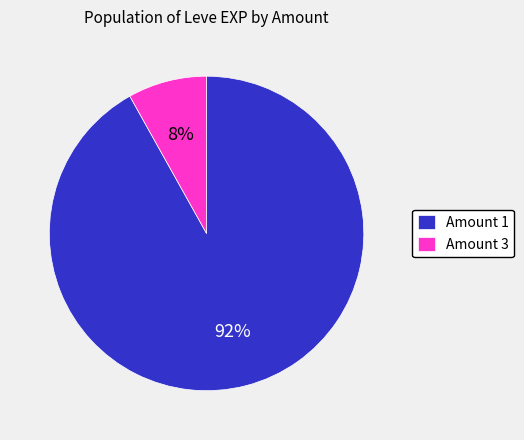

What is the smallest slice in the pie chart?

Amount 3